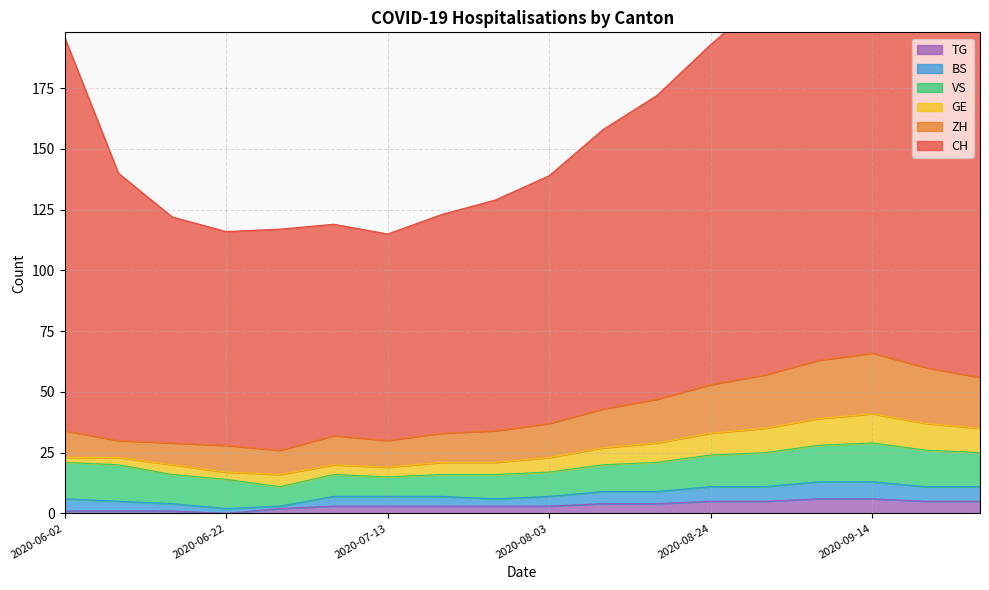

What is the spread (max minus min) of values at 2020-06-08?

139